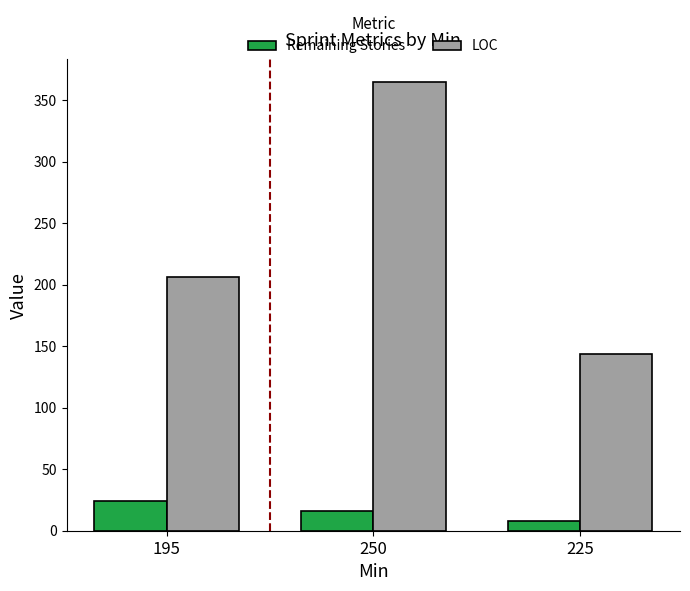

Rank the categories by LOC value from lowest to highest.

225, 195, 250